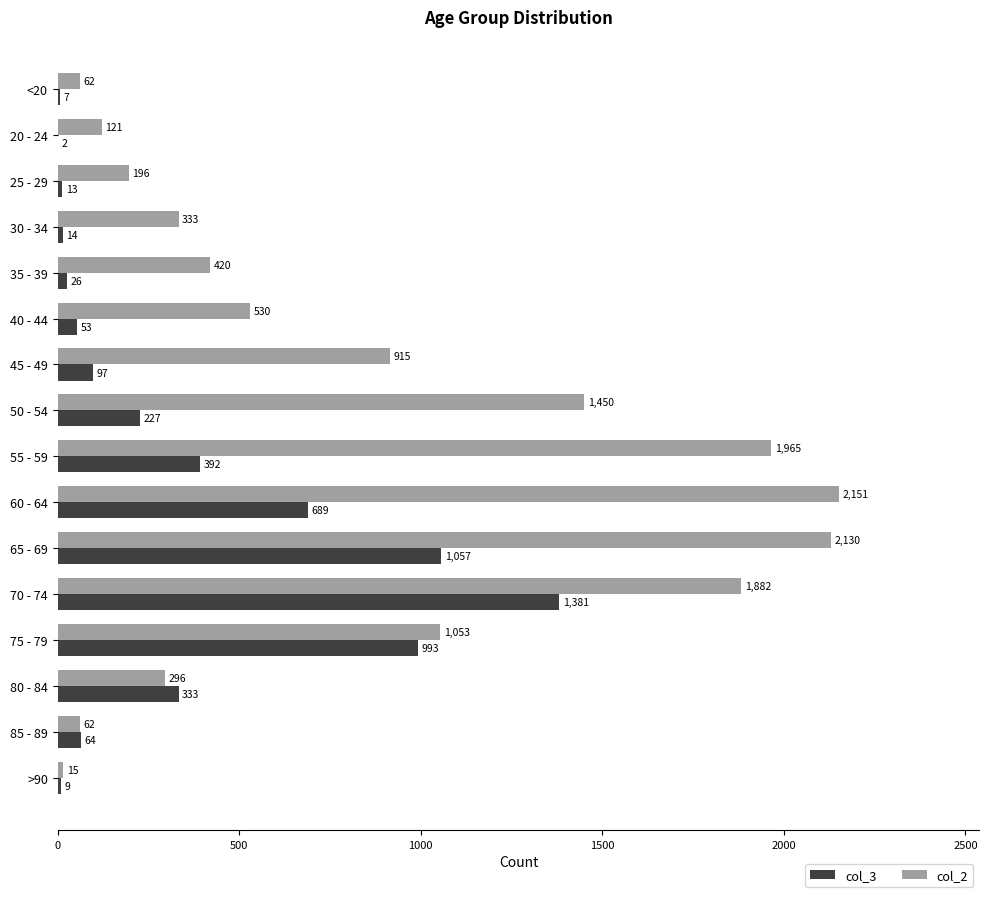

True or false: col_2 has a value of 550 at 35 - 39.

False